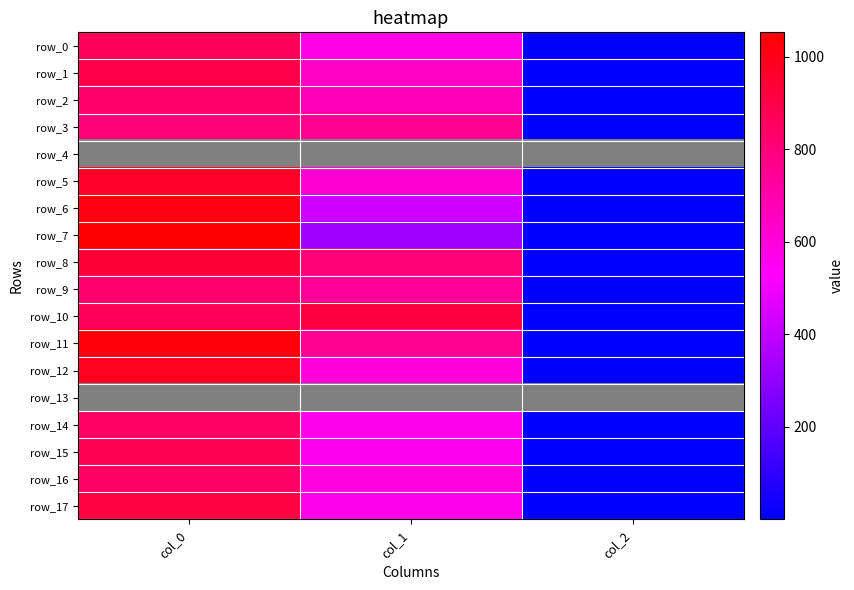

What is the approximate value of row_10 at col_2?

2.0